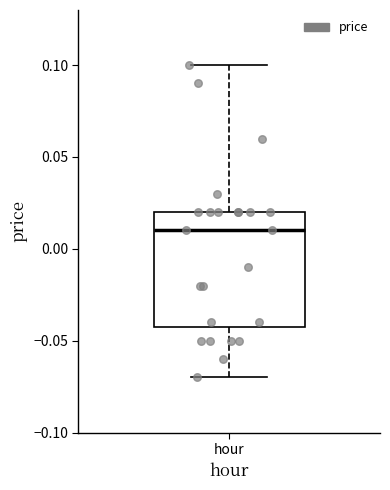

Read this box plot against the y-axis: the position of the median line, the range covered by the box, and the ends of both whiskers. The values are not printed on the chart, so give them approximately, as read against the axis.

median 0.01, box -0.04 to 0.02, whiskers -0.07 to 0.10